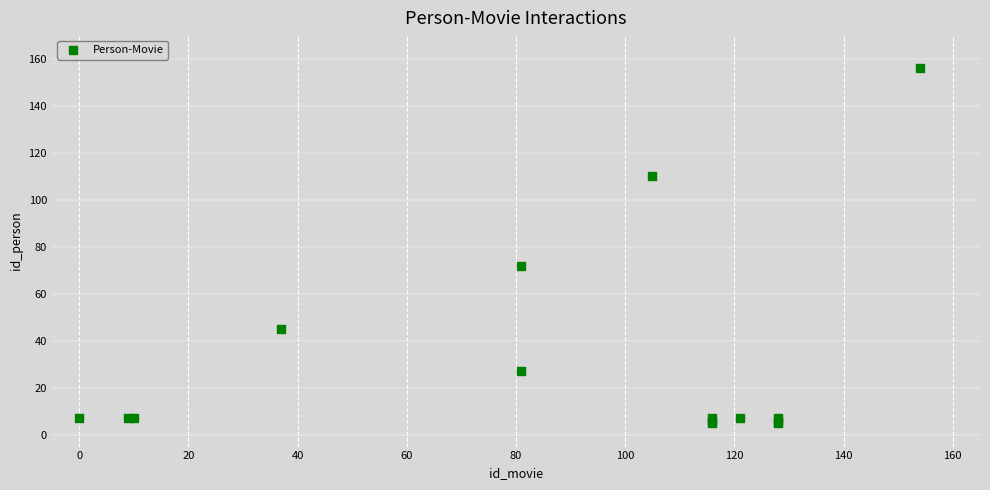

What Y value in the scatter plot is closest to 80?

72